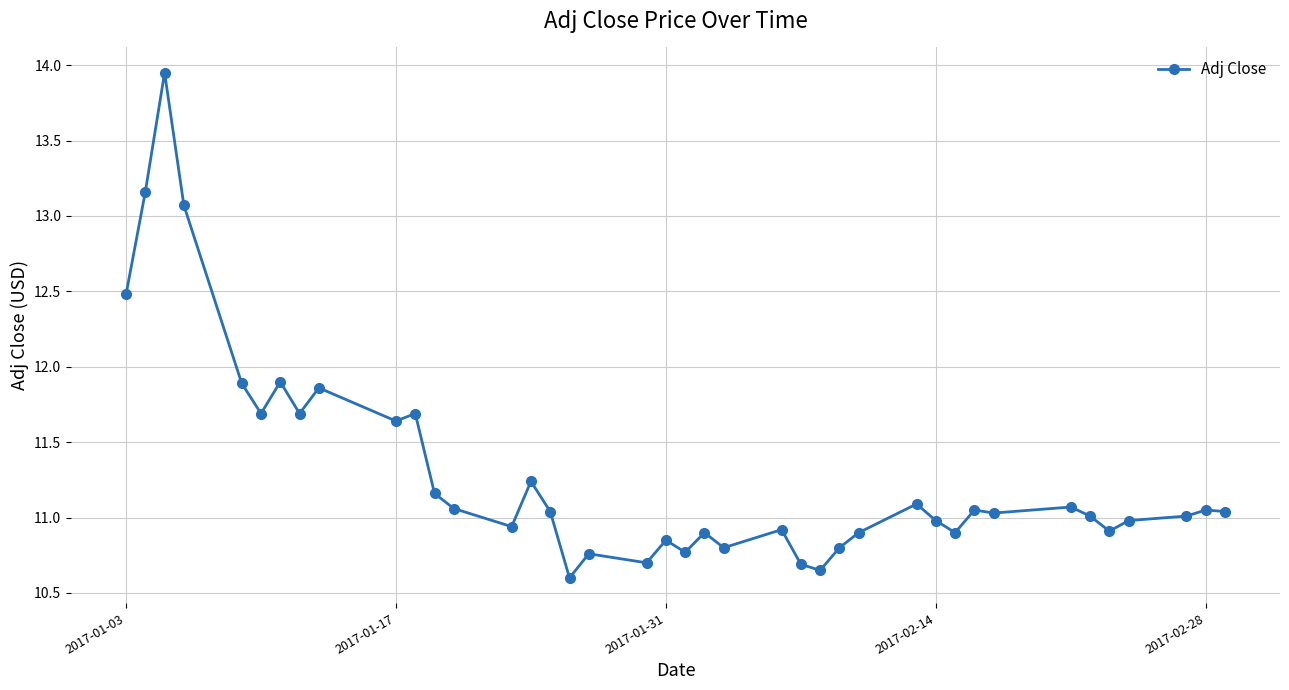

True or false: there are more than 0 points higher than both neighbors.

True